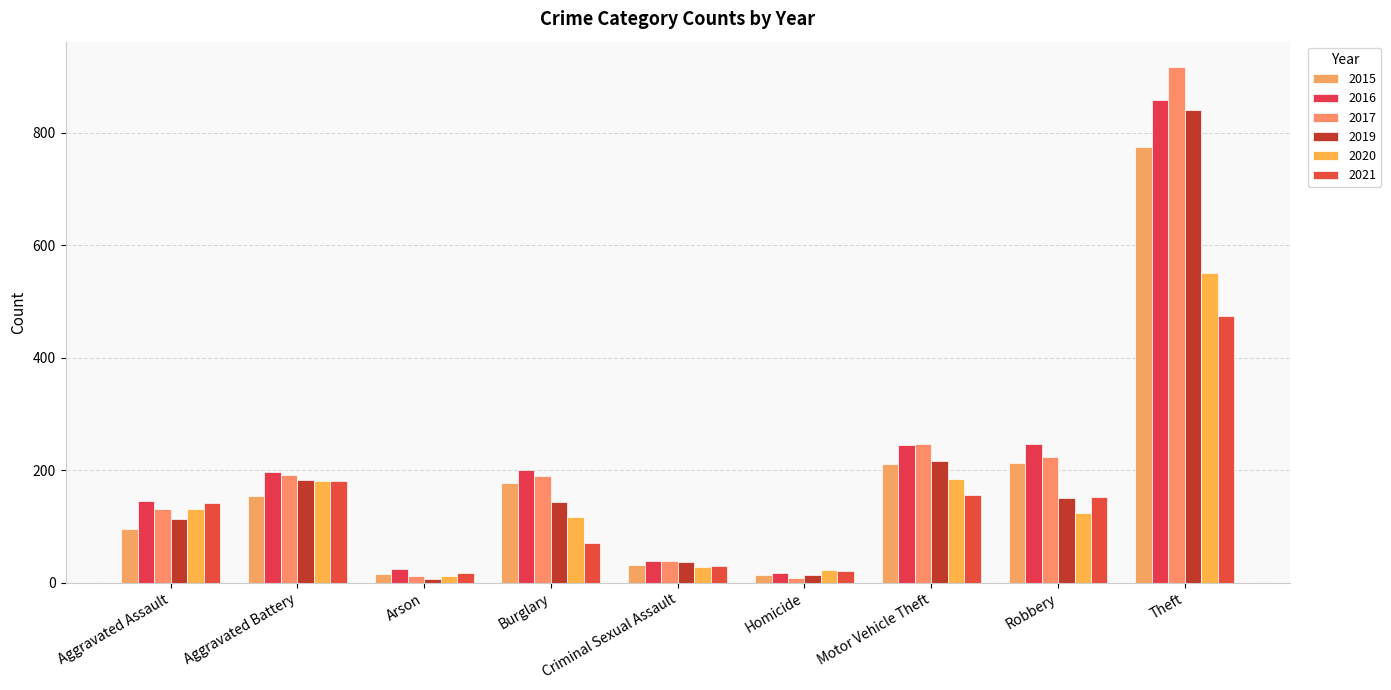

How many bars are there in total?

54